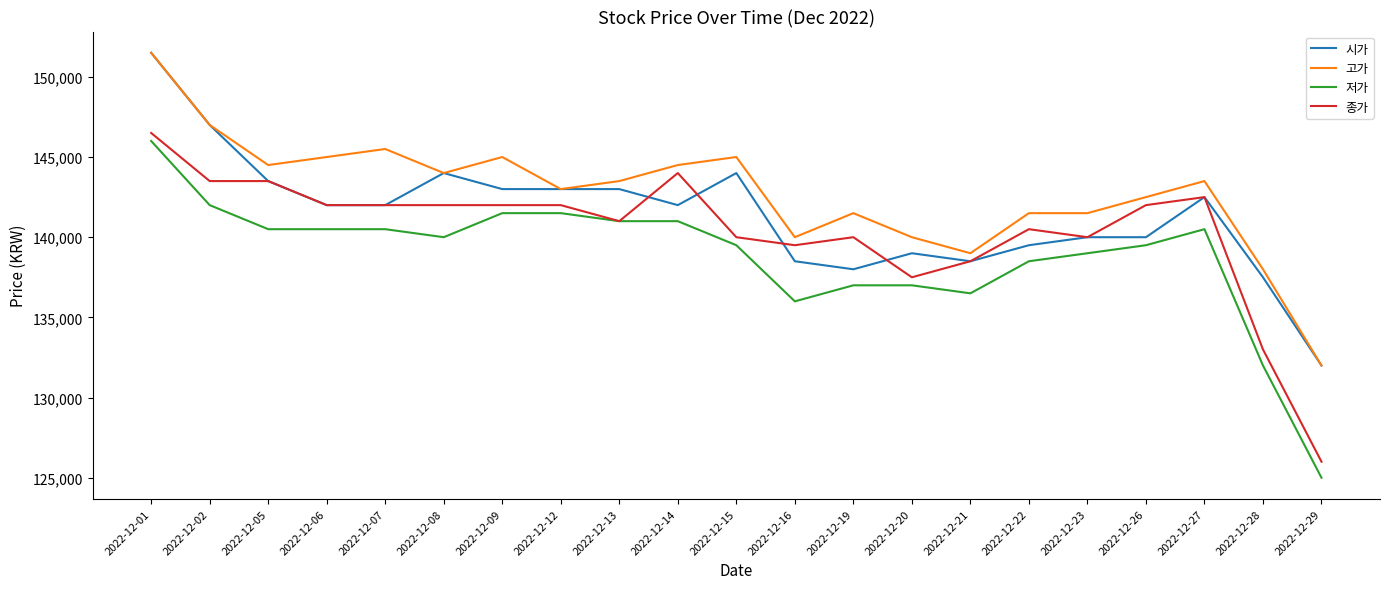

How many lines are shown in the chart?

4